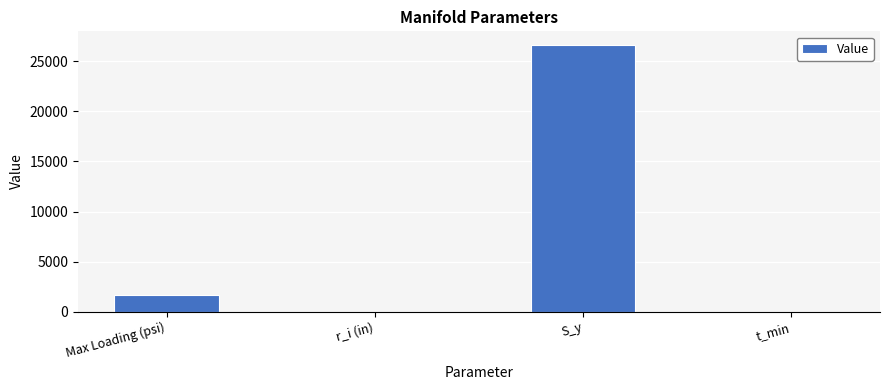

True or false: the data shows 26666.7 at S_y.

True